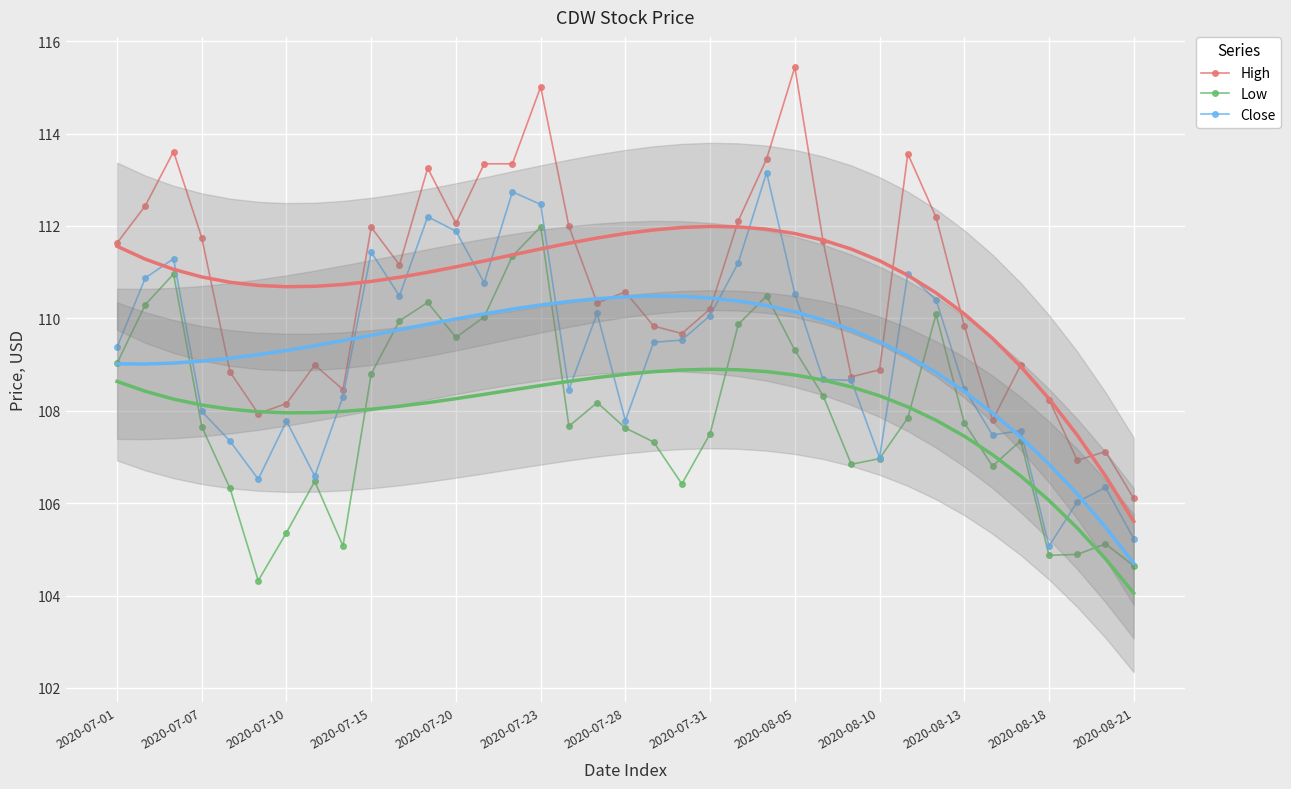

What are all the series names shown in the legend?

High, Low, Close